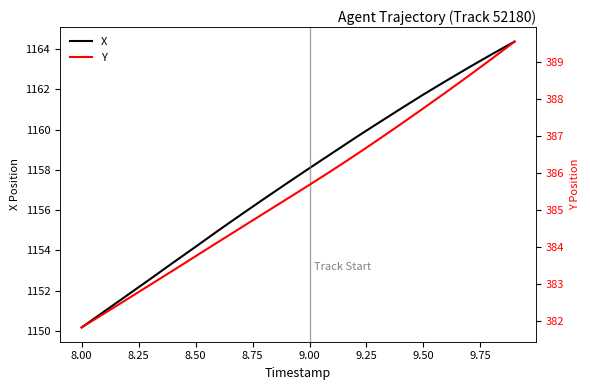

At which label does X reach its minimum?

8.00